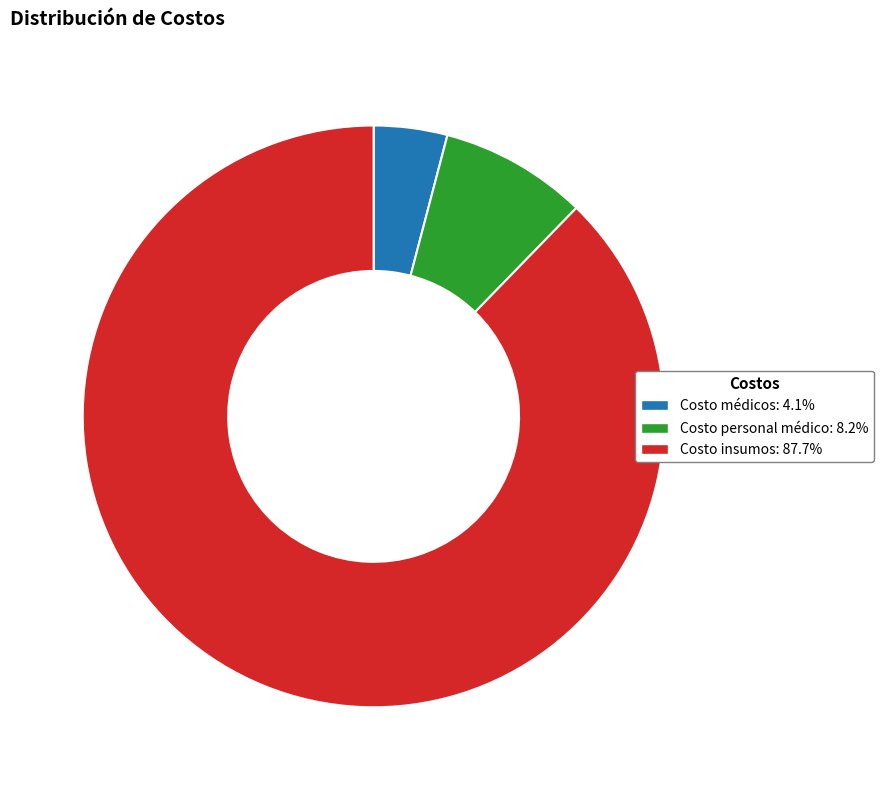

Do Costo insumos: 87.7% and Costo personal médico: 8.2% together represent more than half of the pie?

Yes